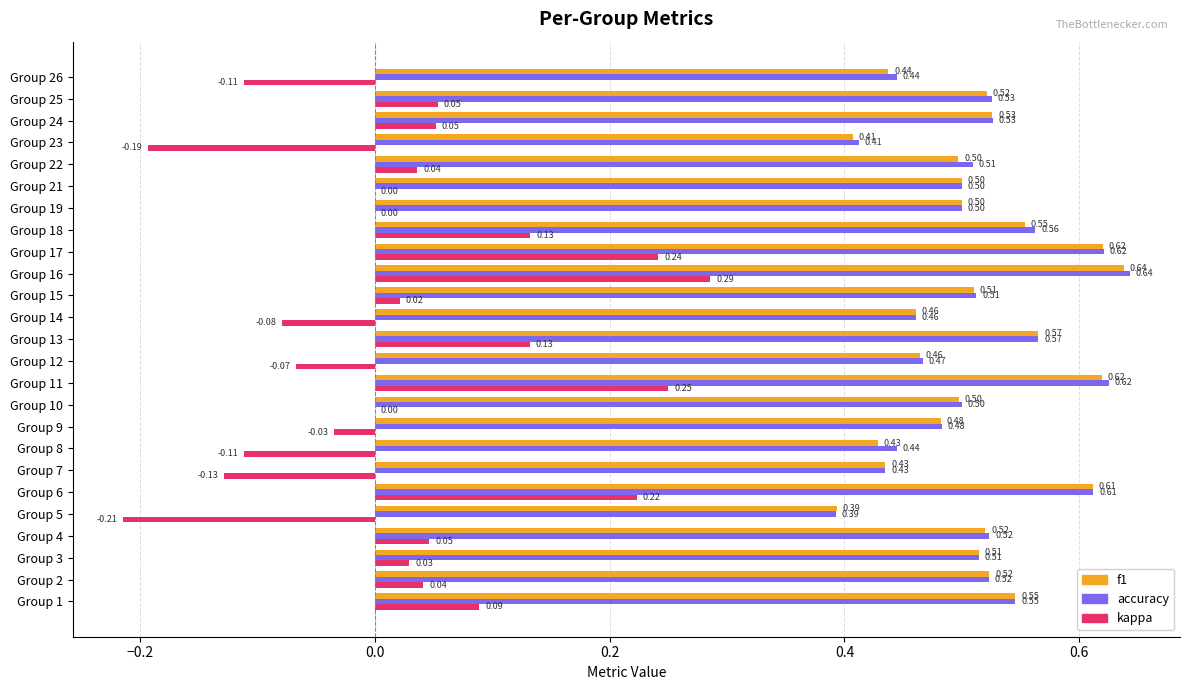

Which series changed the most between Group 4 and Group 21?

kappa